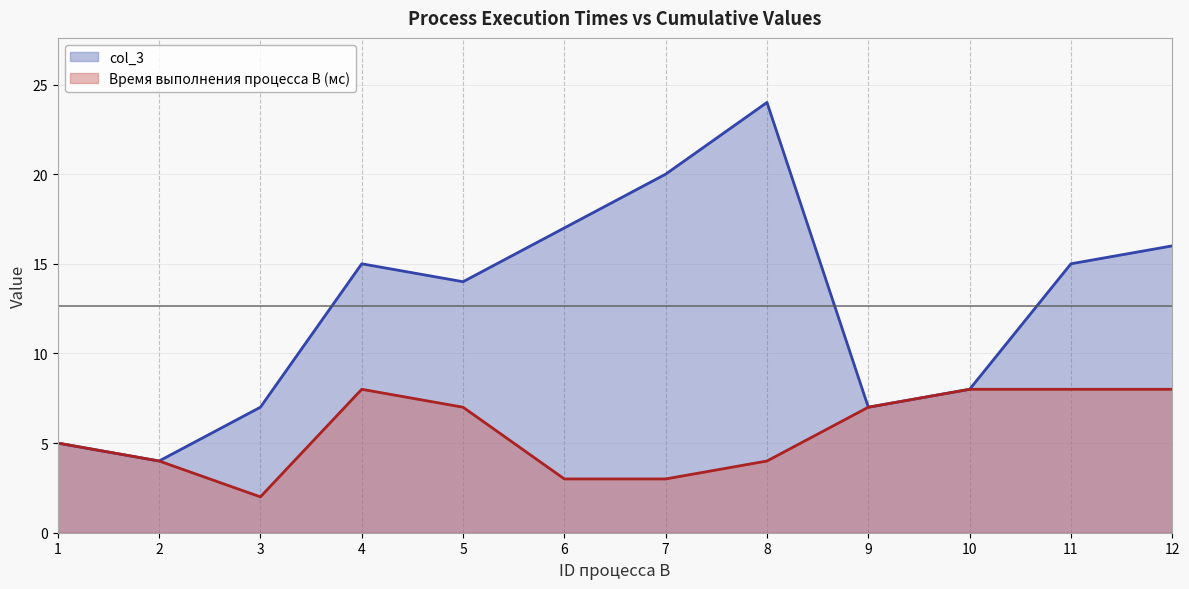

Reading left to right, transcribe all the data shown in this chart.

col_3: 1=5	2=4	3=7	4=15	5=14	6=17	7=20	8=24	9=7	10=8	11=15	12=16
Время выполнения процесса B (мс): 1=5	2=4	3=2	4=8	5=7	6=3	7=3	8=4	9=7	10=8	11=8	12=8